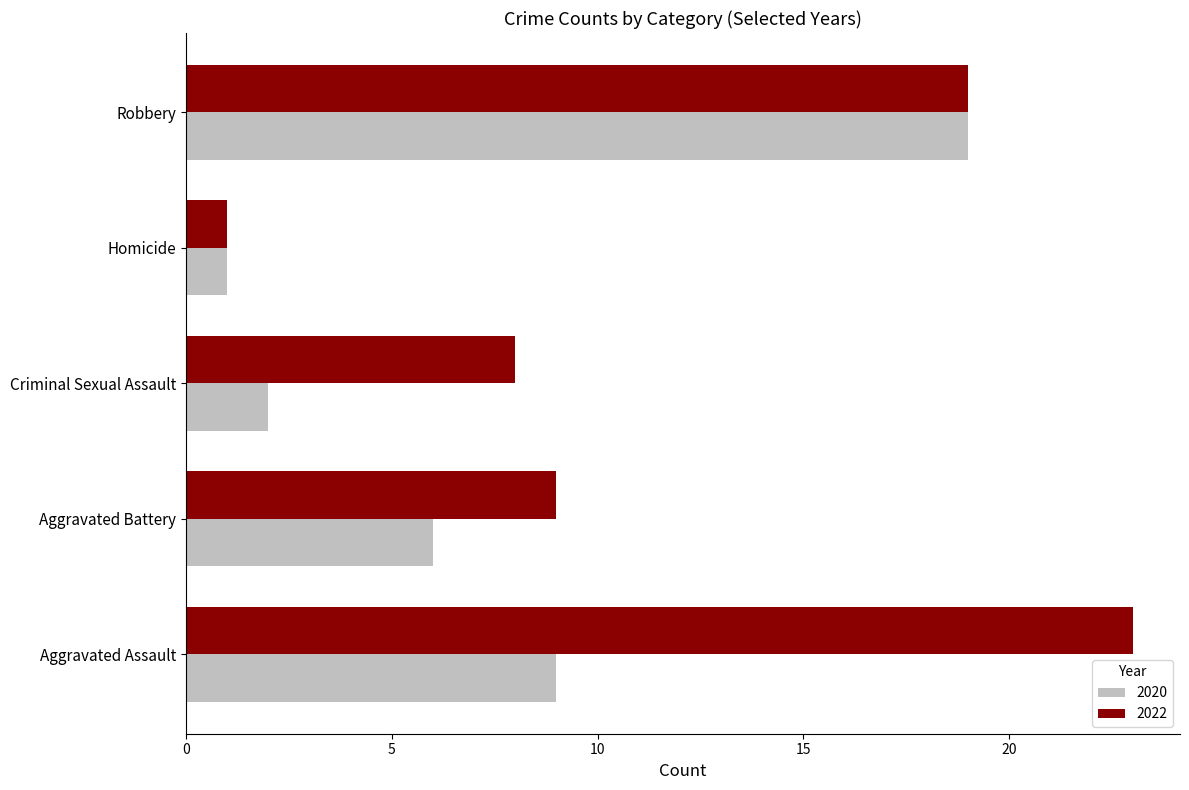

At how many categories does at least one series exceed 6?

4